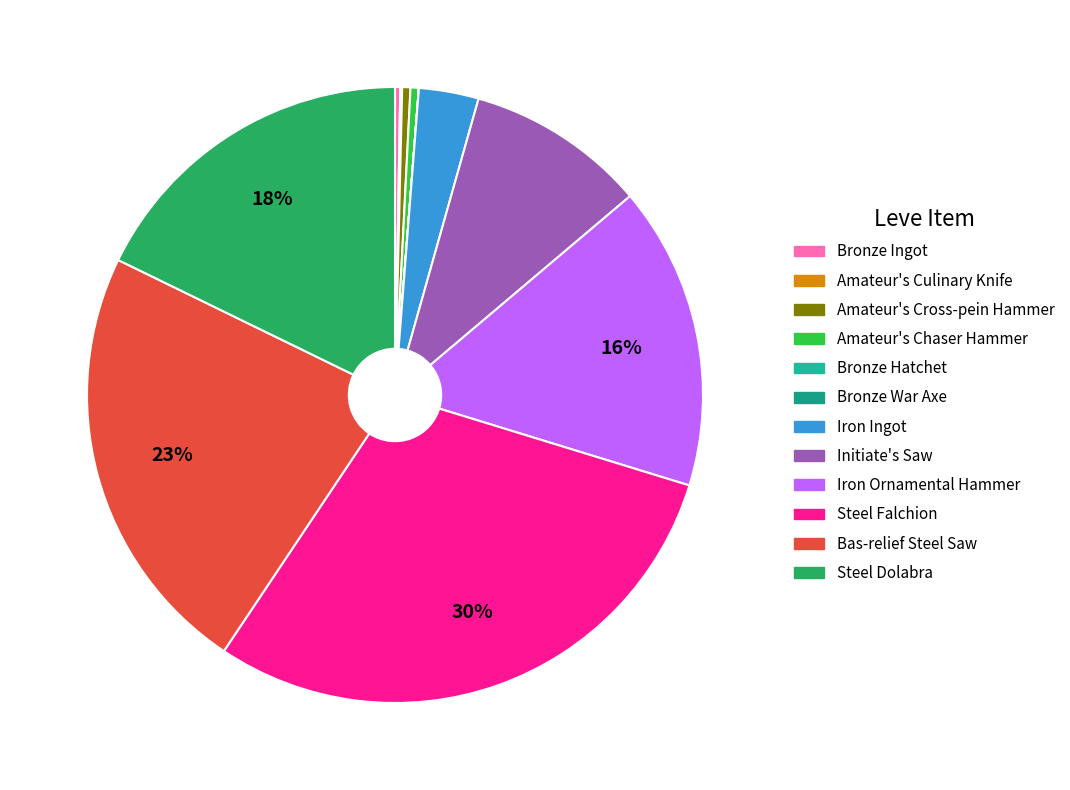

Which slice is the smallest?

Bronze Hatchet